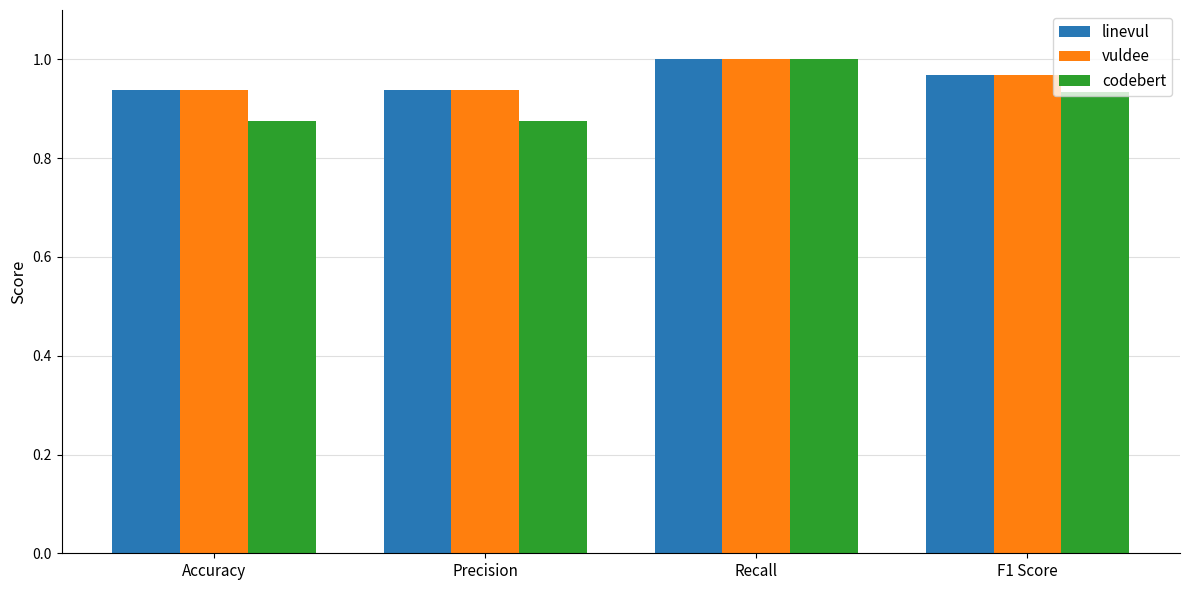

Which series has the widest spread of values?

codebert